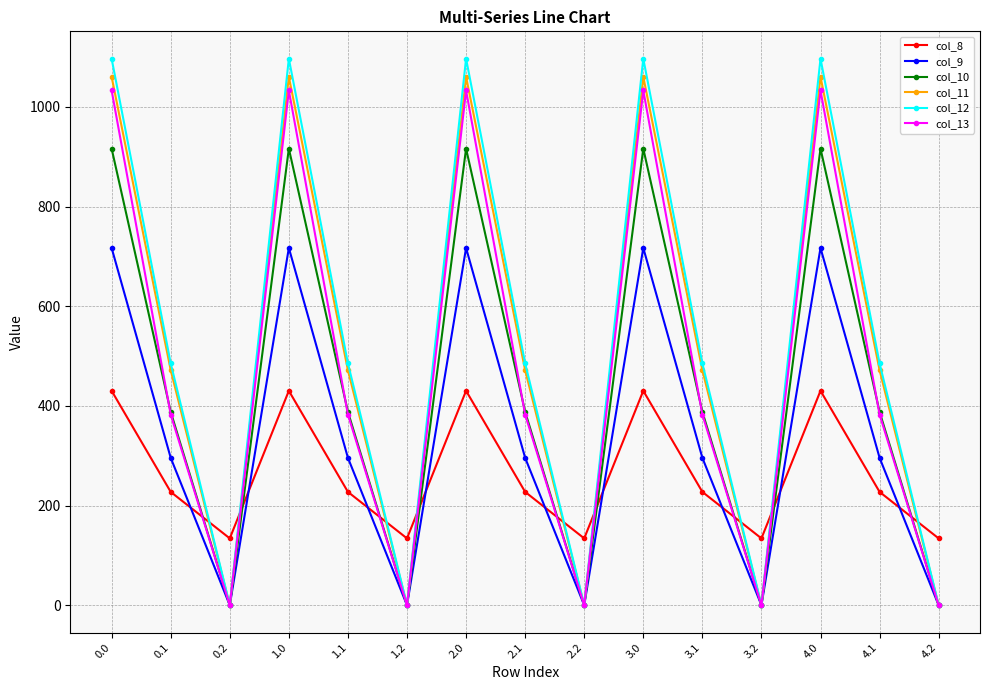

Where do col_12 and col_8 first cross each other?

0.1 and 0.2